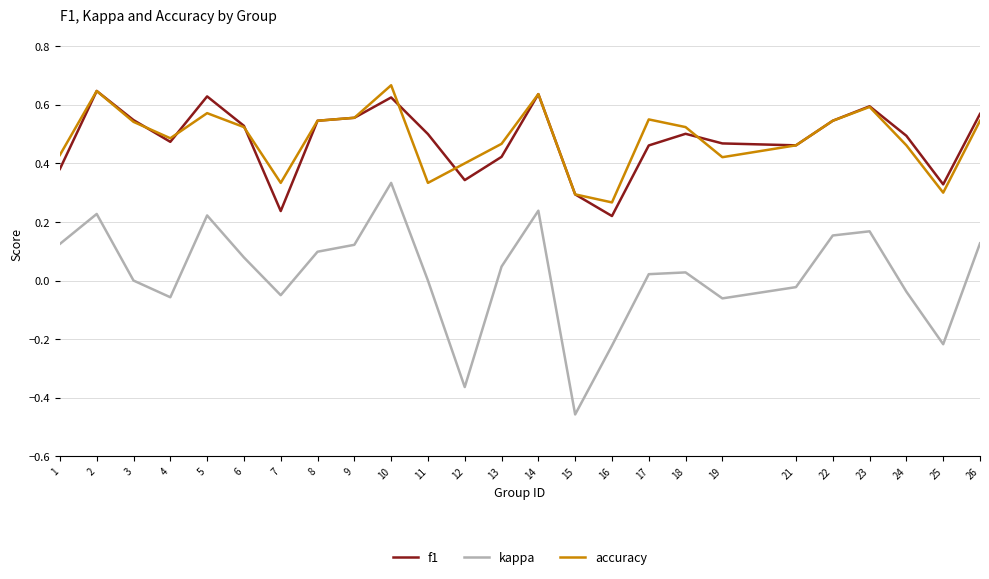

What is the total value across all series at 26?

1.2